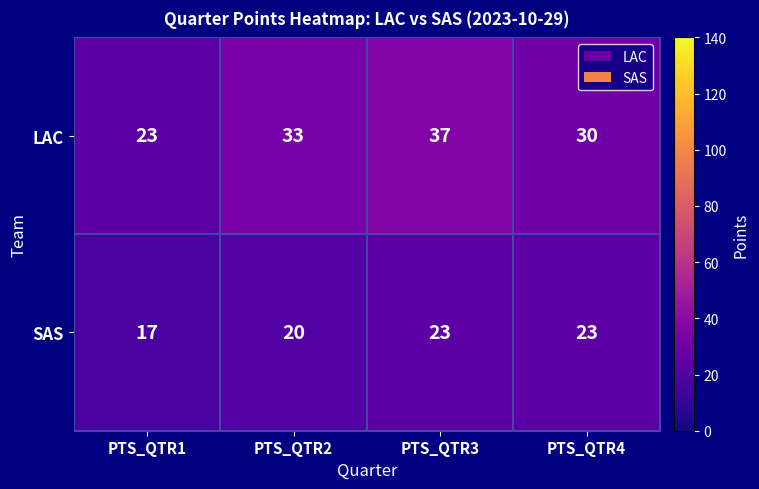

Count the SAS values in the range 20 to 23.

3